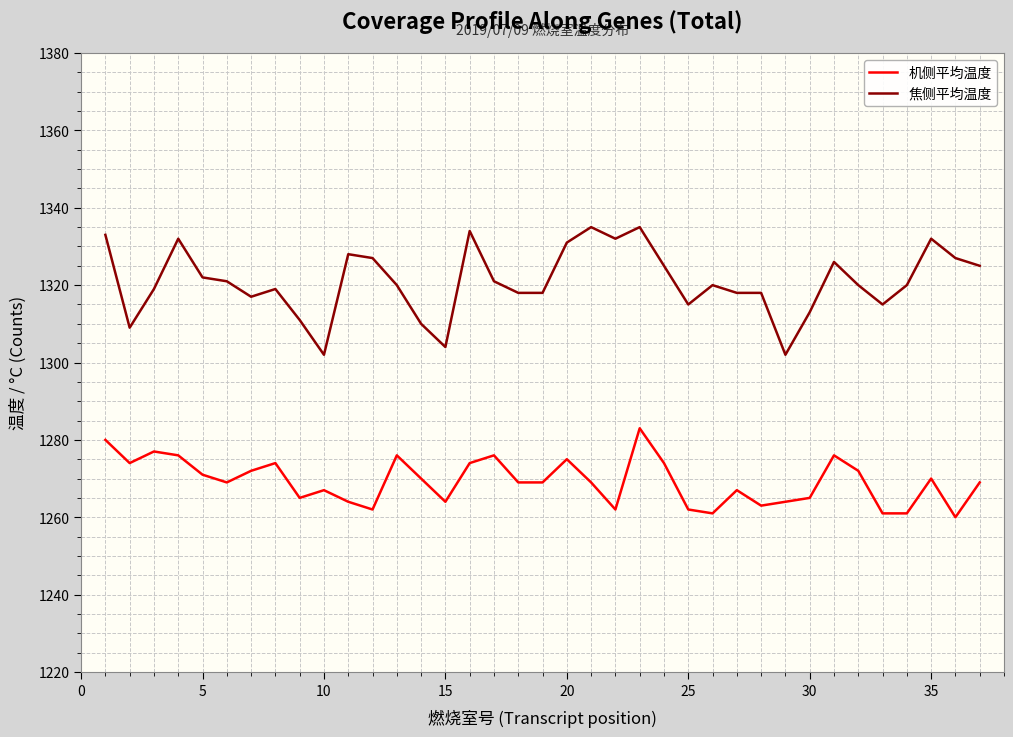

What is the difference between the maximum and minimum values in the 焦侧平均温度 series?

33